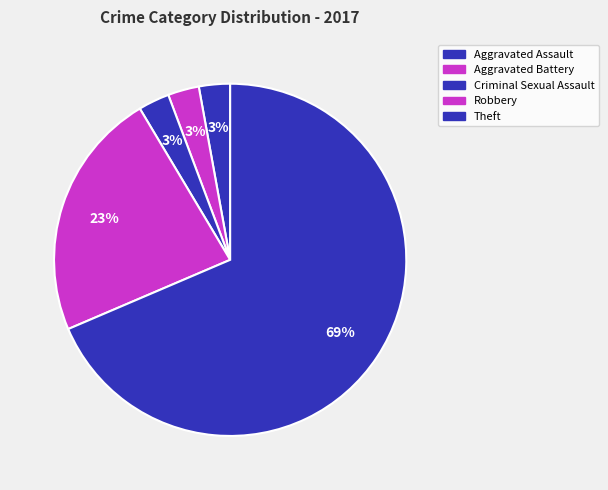

What percentage is NOT represented by Aggravated Assault?

97.1%